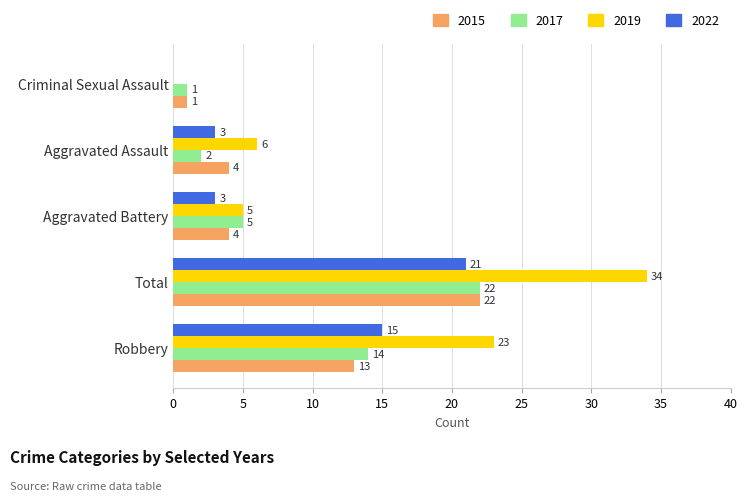

Between Robbery and Criminal Sexual Assault, which series saw the biggest shift?

2019